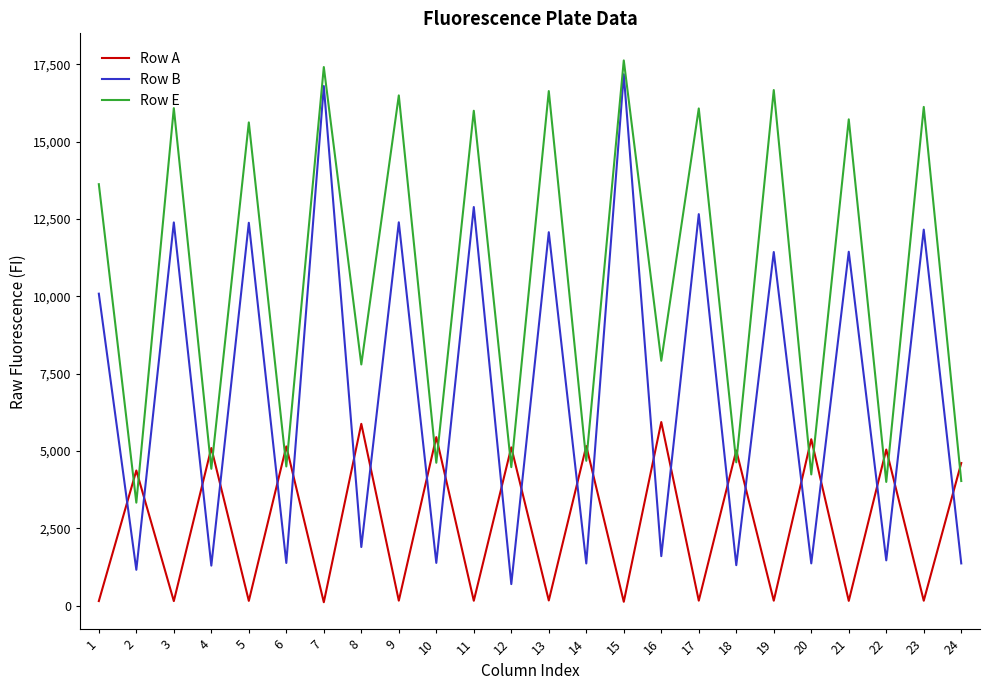

What is the greatest value displayed?

17627